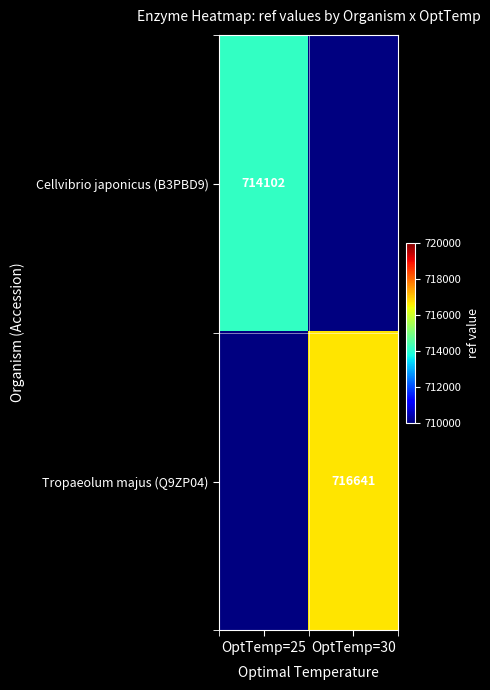

Between OptTemp=30 and OptTemp=25, which is larger?

OptTemp=25